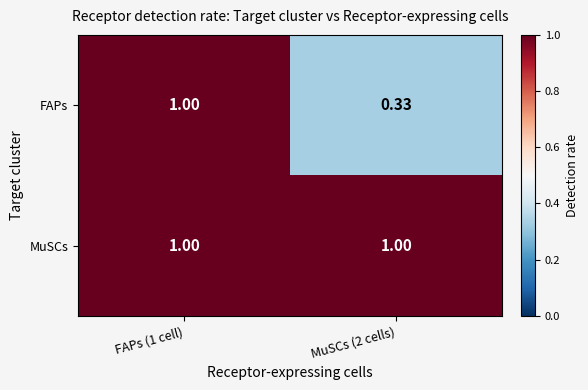

How many series are shown in this chart?

2